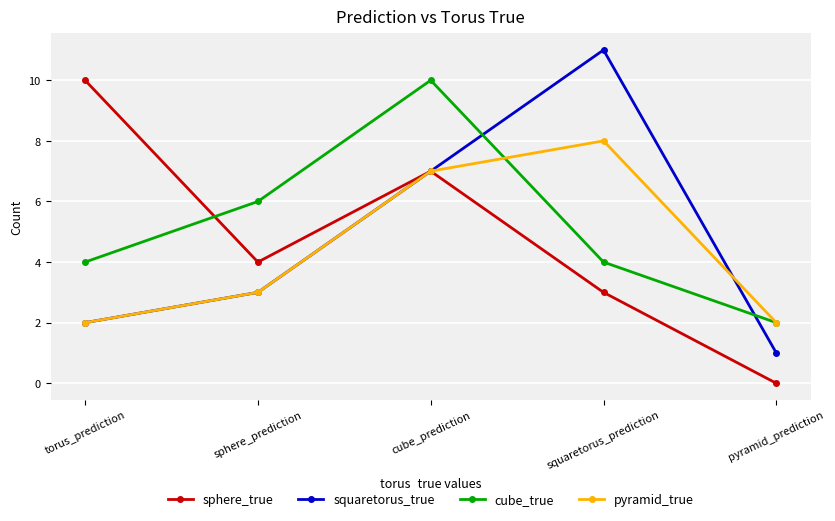

Is it true that squaretorus_true equals 1 at pyramid_prediction?

True